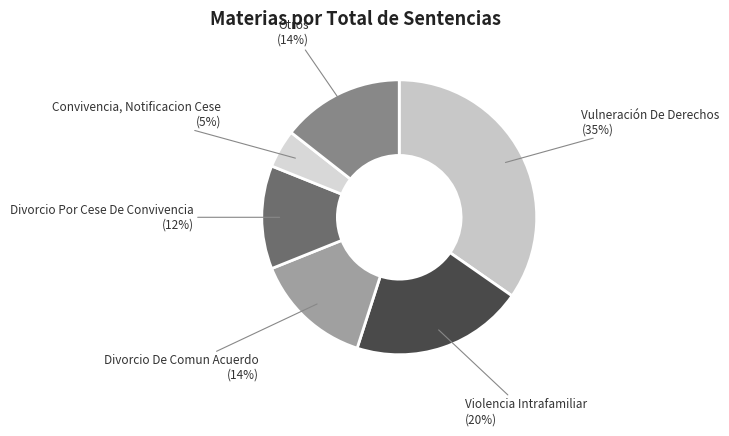

Does Otros represent more than half of the total?

No